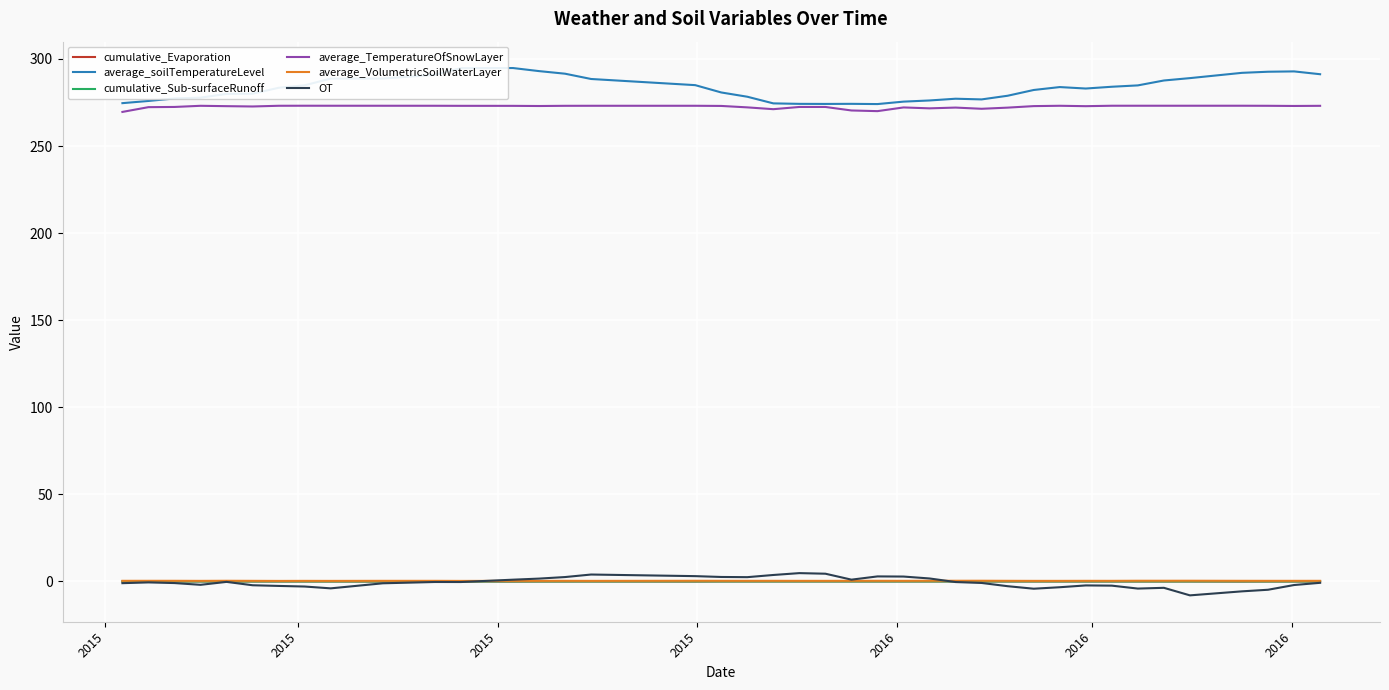

In average_TemperatureOfSnowLayer, how many points are lower than both neighbors (excluding endpoints)?

9